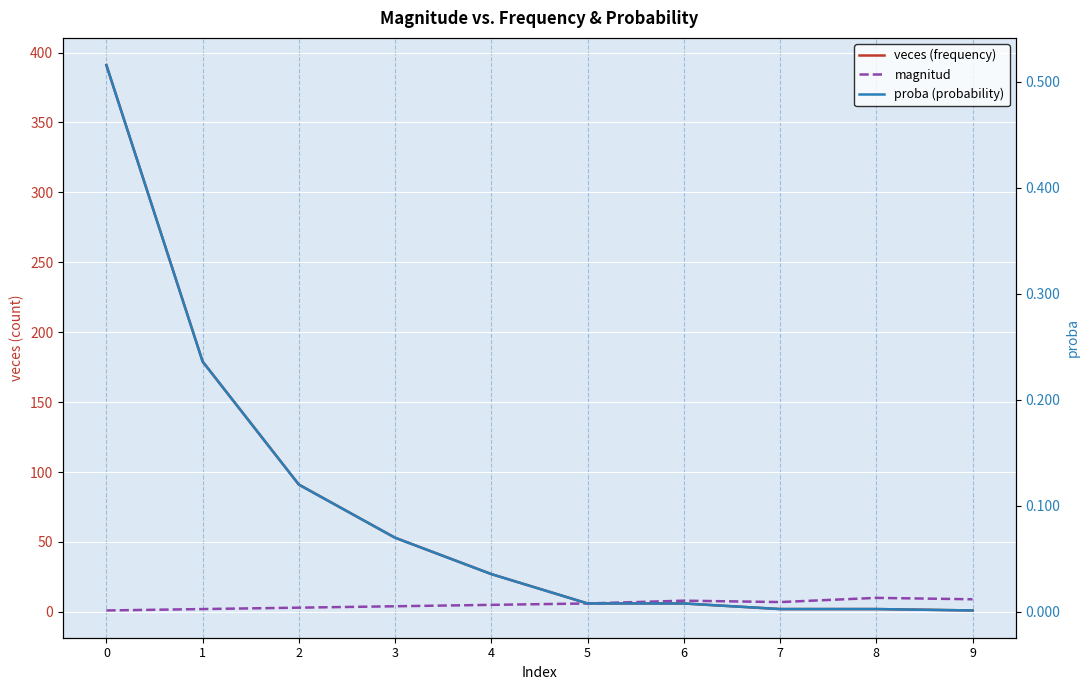

True or false: proba (probability) and veces (frequency) cross at least once.

False